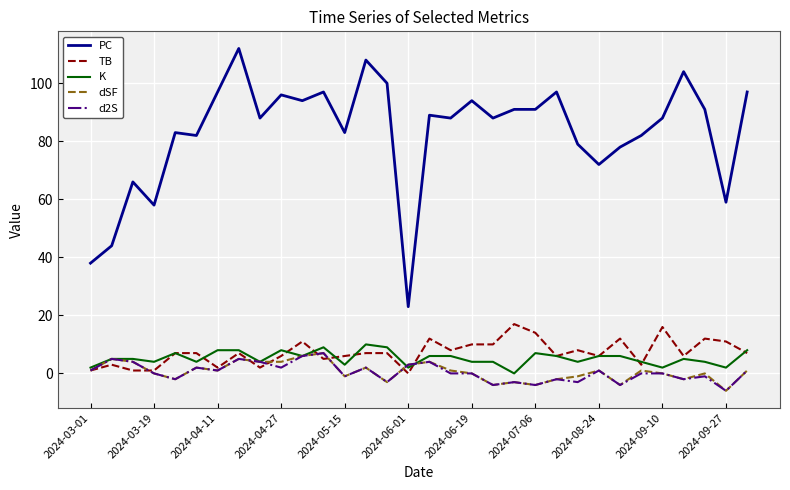

Which series has the widest spread of values?

PC